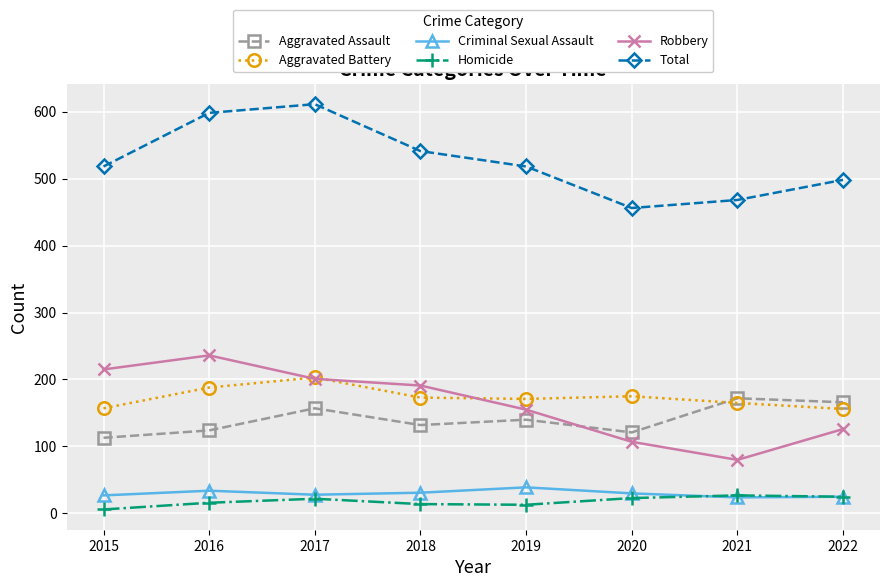

What is the sum of all Aggravated Battery values?

1388